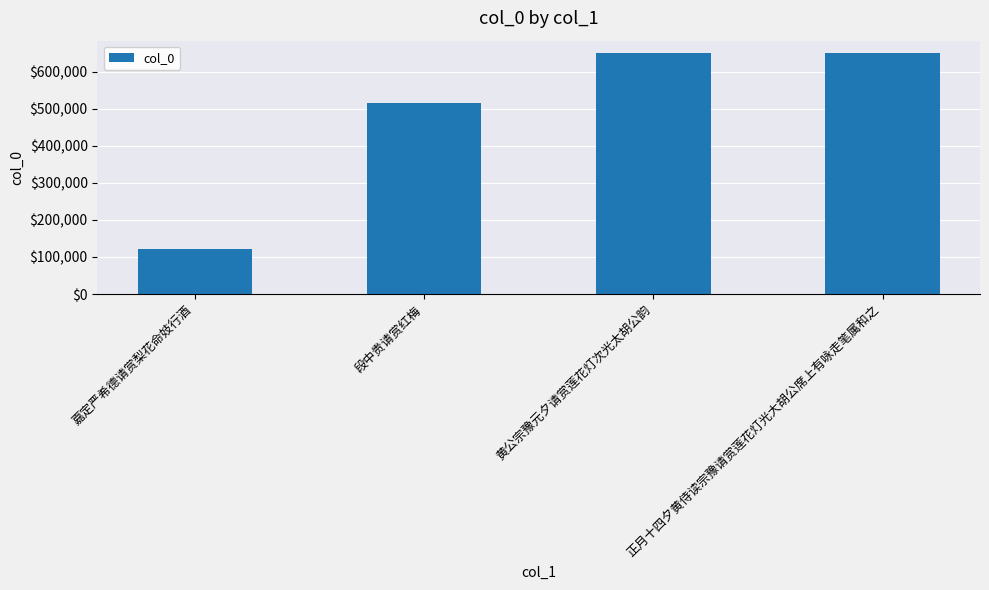

How many data points are less than 650456?

2